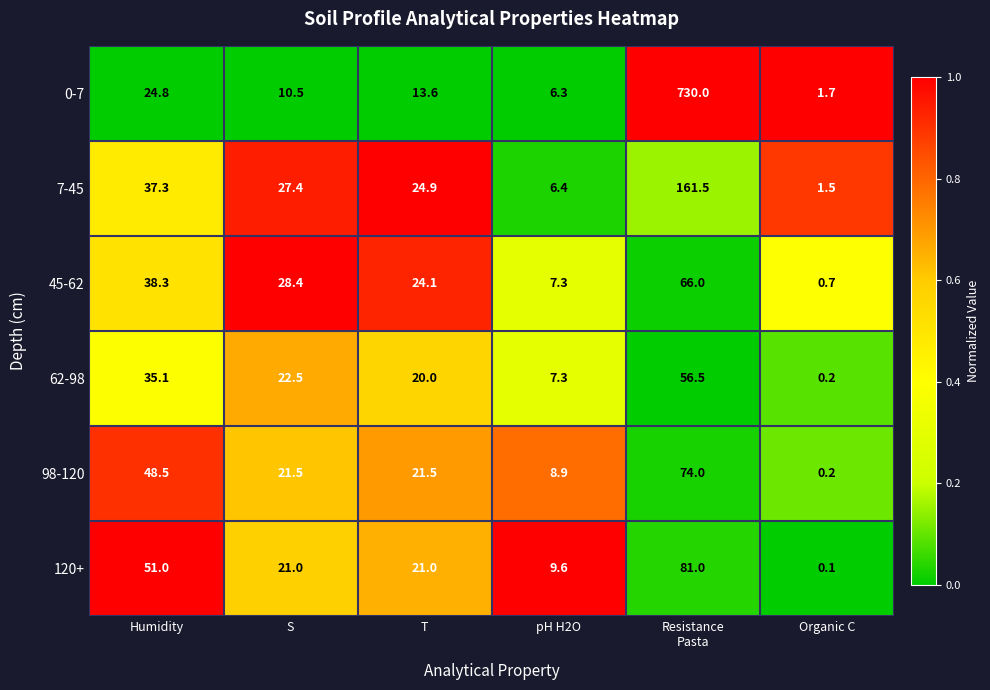

What is the total value across all series at Organic C?

4.4